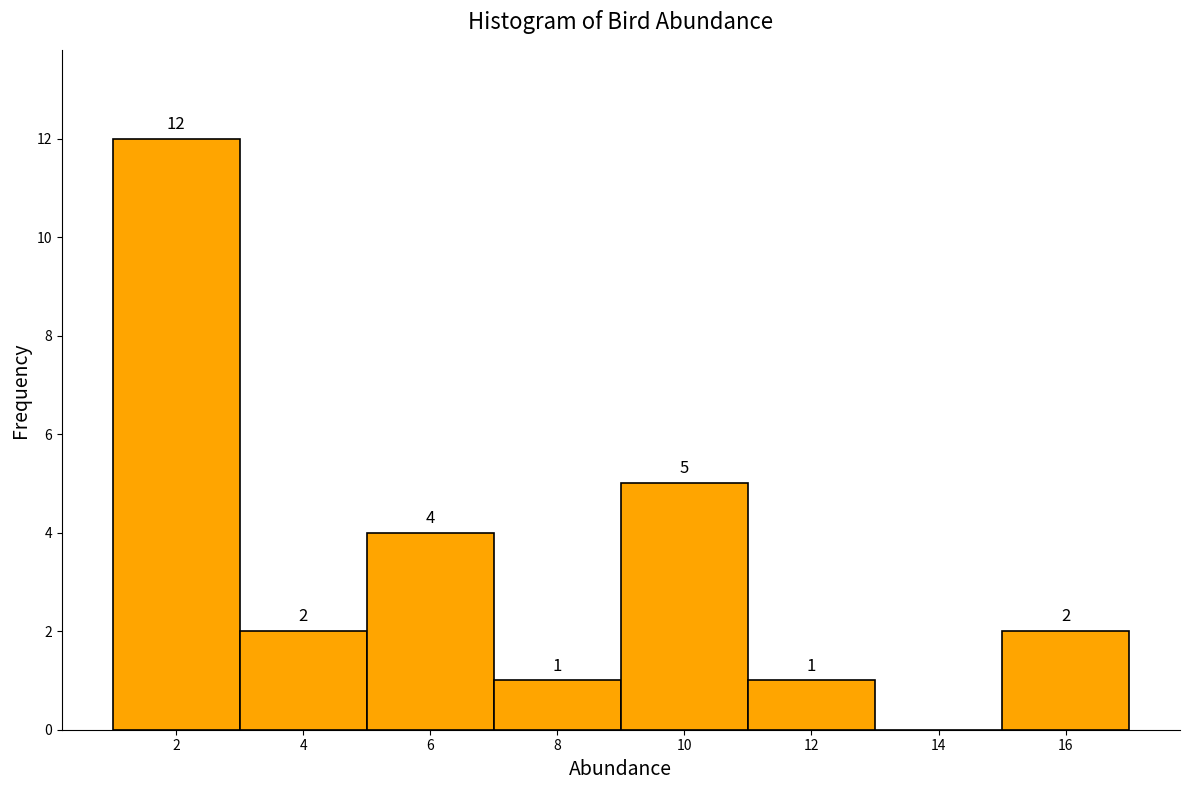

Which range on the x-axis has the tallest bar?

1 to 3